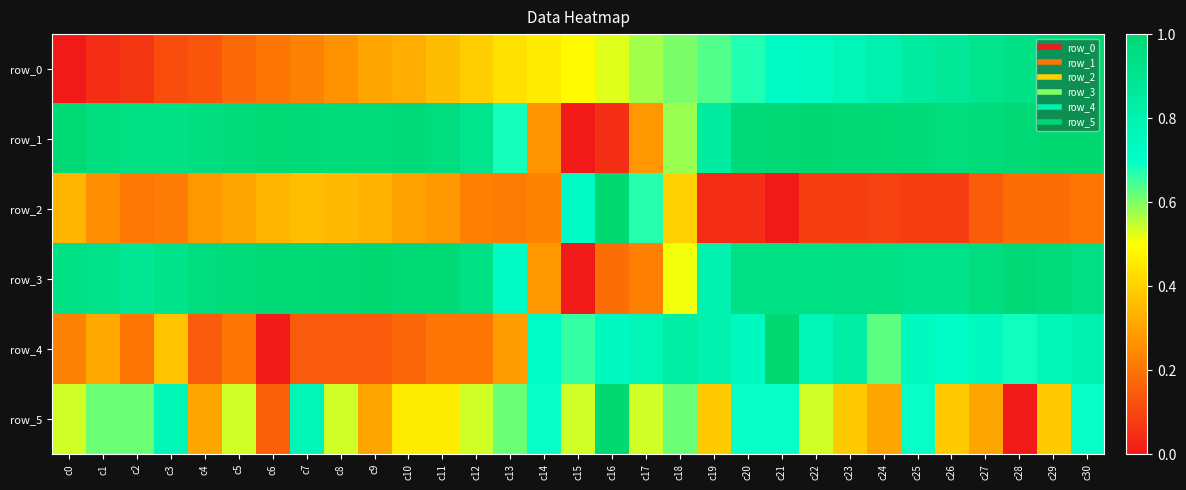

Rank the series by their maximum value, from highest to lowest.

row_0, row_1, row_2, row_3, row_4, row_5